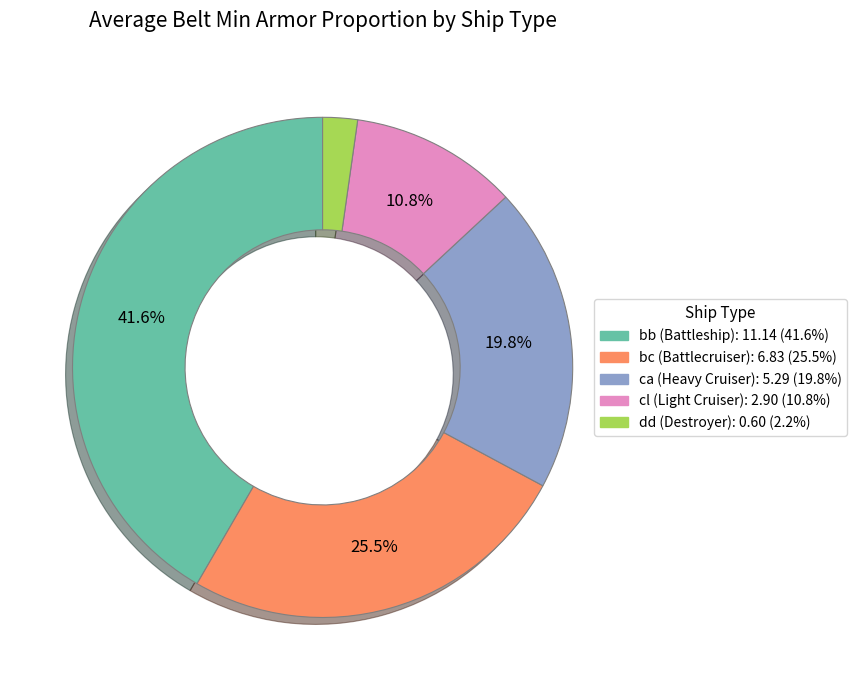

Rank the categories by value from lowest to highest.

dd, cl, ca, bc, bb